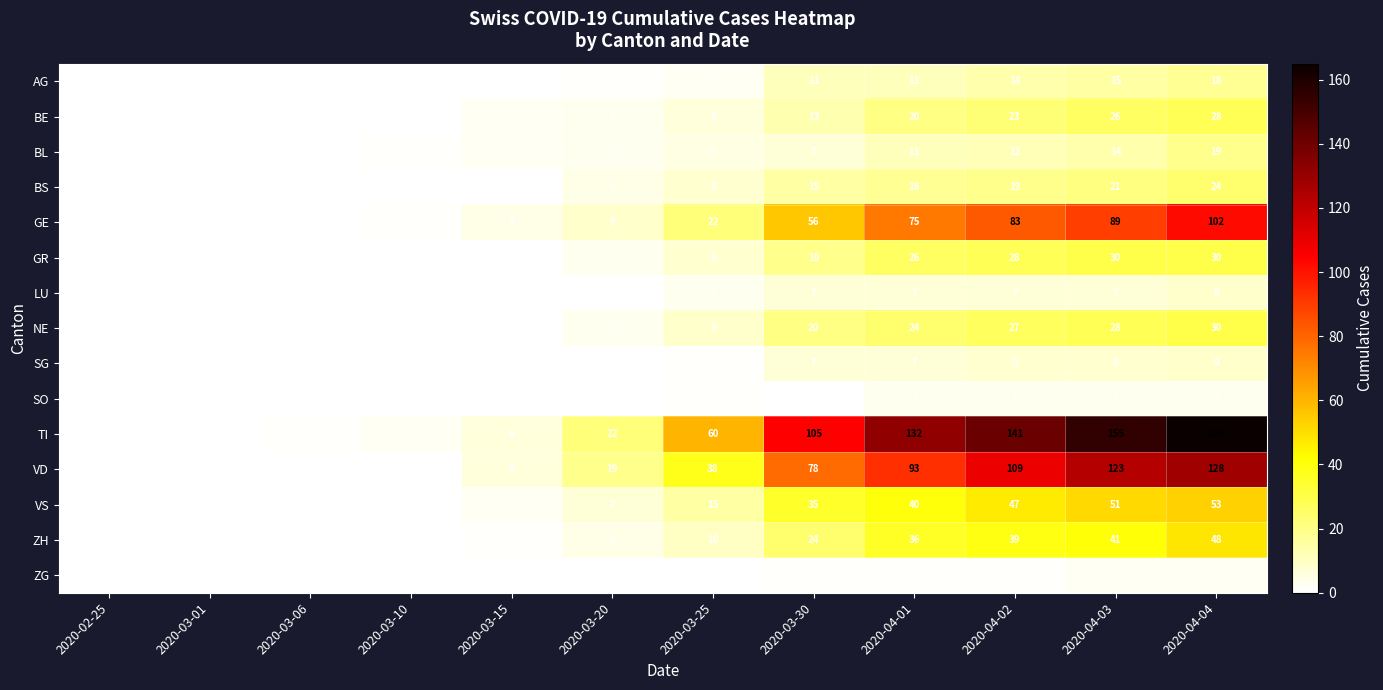

The ZH series shows 4 at 2020-03-25. True or false?

False